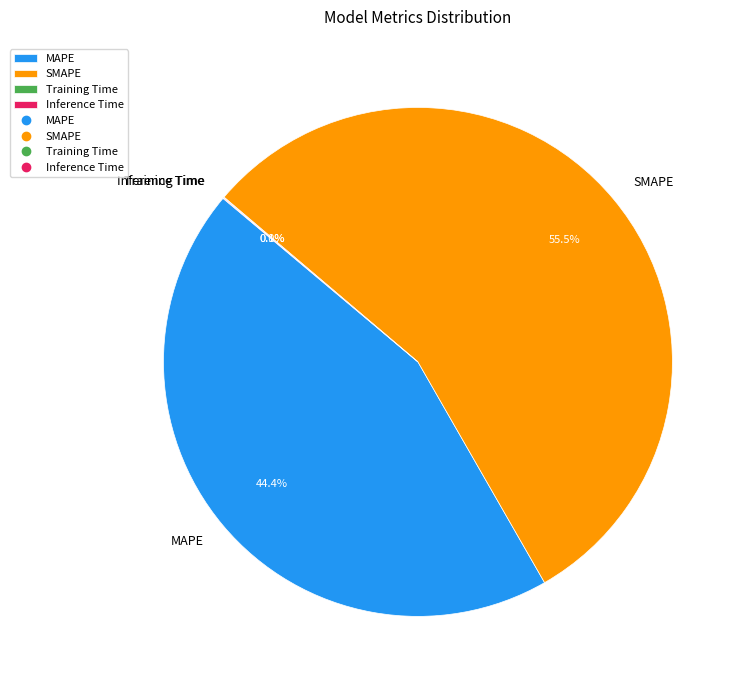

What is the largest slice in the pie chart?

SMAPE